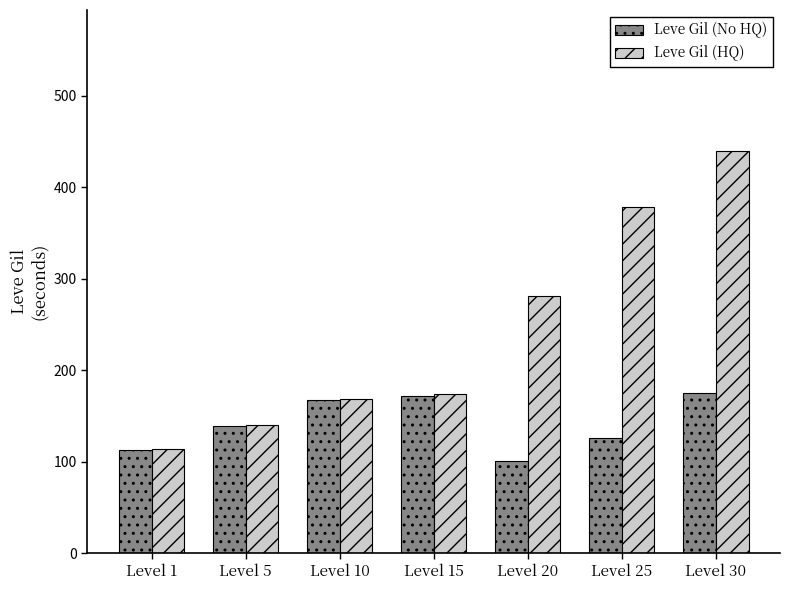

What is the average value of the Leve Gil (HQ) series?

242